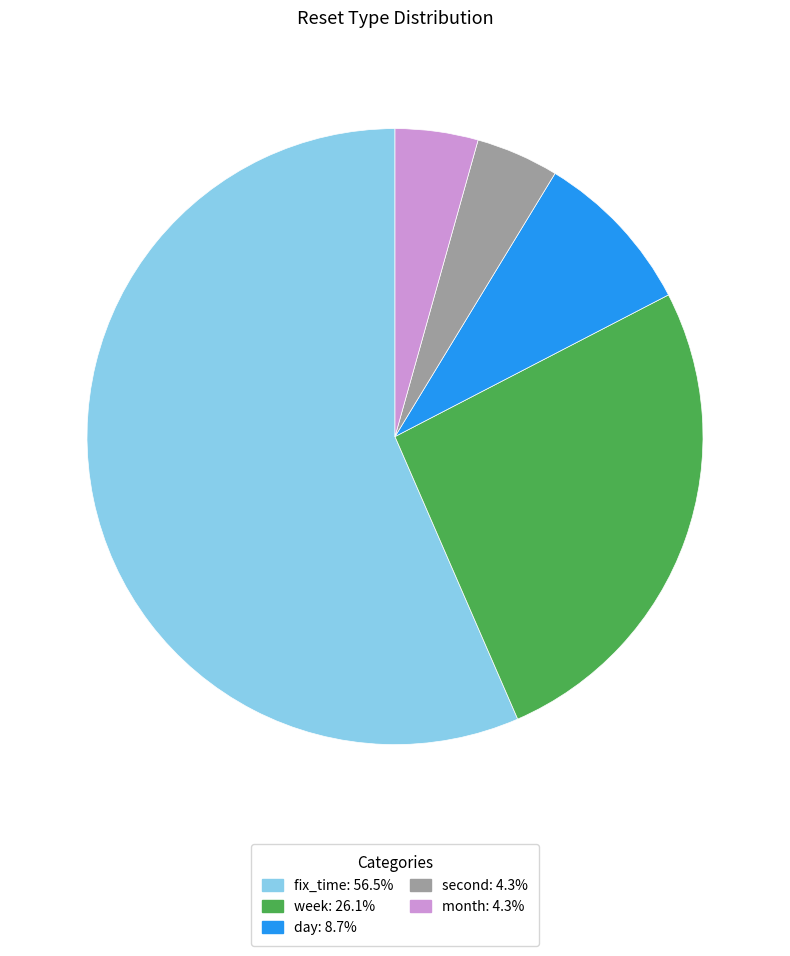

Is there a majority slice in this chart?

Yes